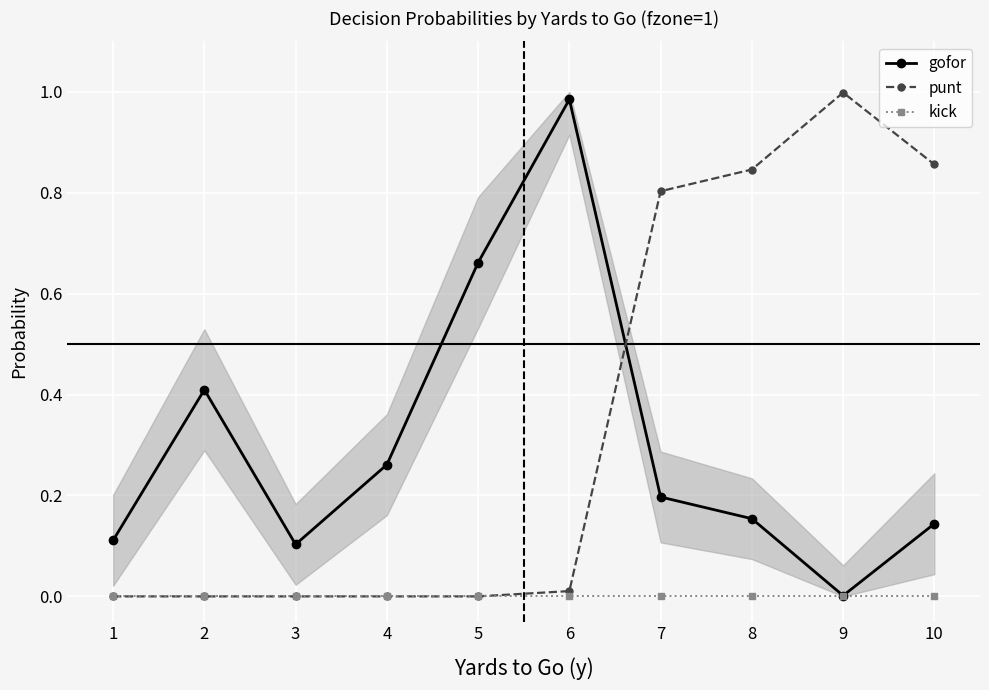

How many values in punt are above zero?

5